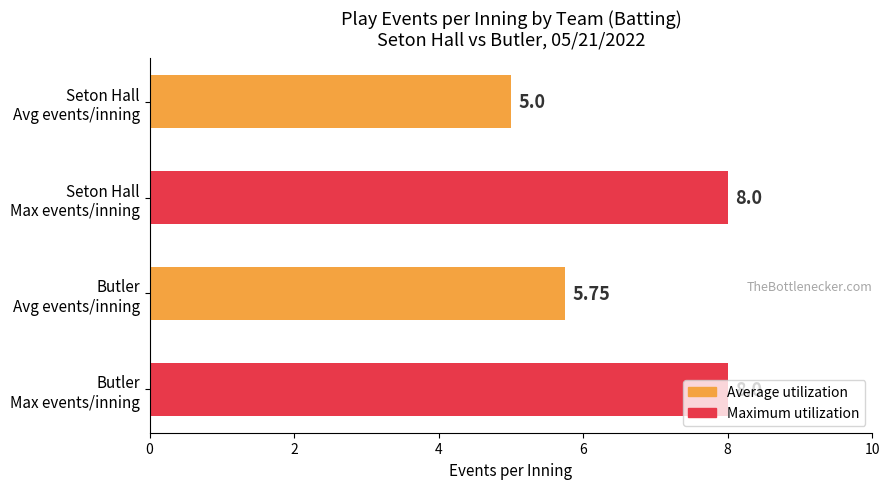

What is the average value?

6.7